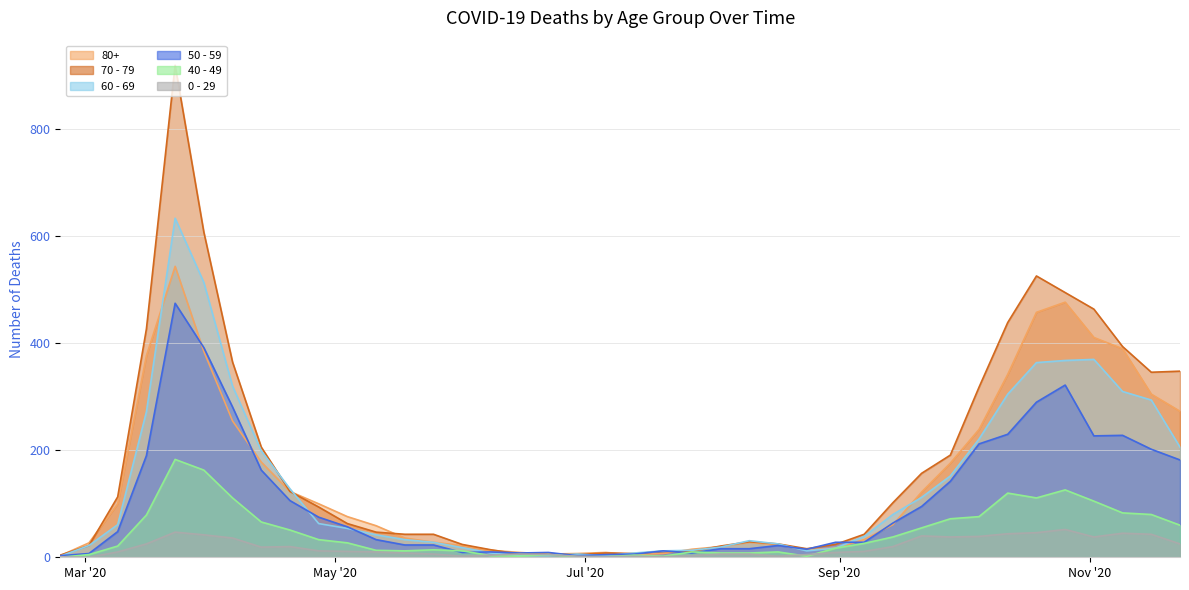

What is the difference between the highest and lowest values at 2020-10-05?

279